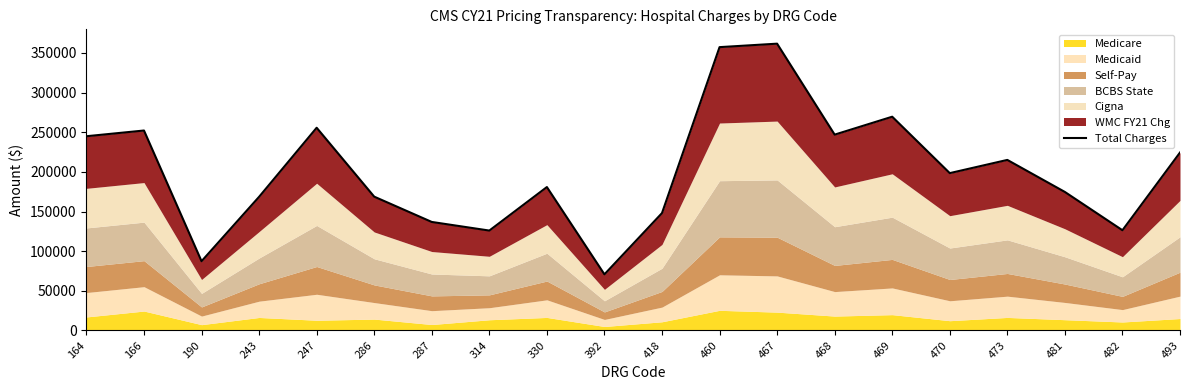

What is the change in value from 243 to 469?

+101040.2